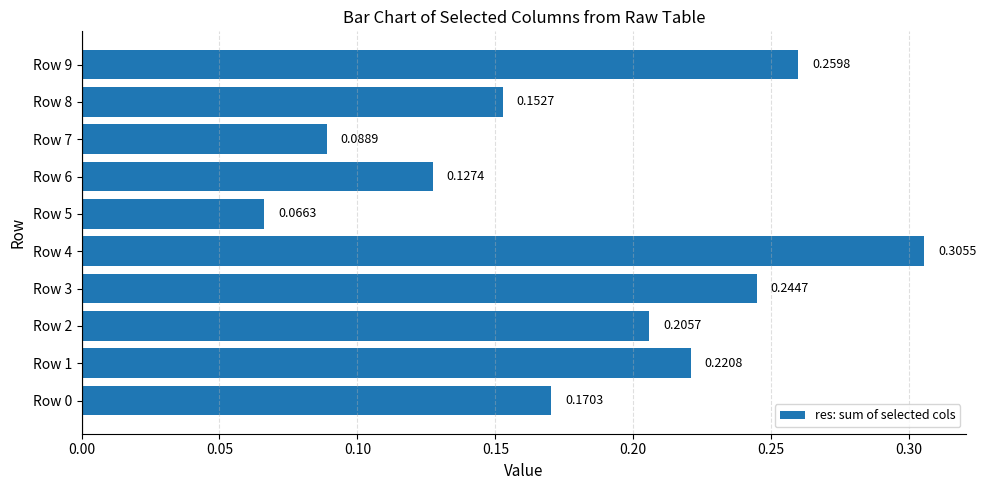

Rank the categories by value from lowest to highest.

Row 5, Row 7, Row 6, Row 8, Row 0, Row 2, Row 1, Row 3, Row 9, Row 4